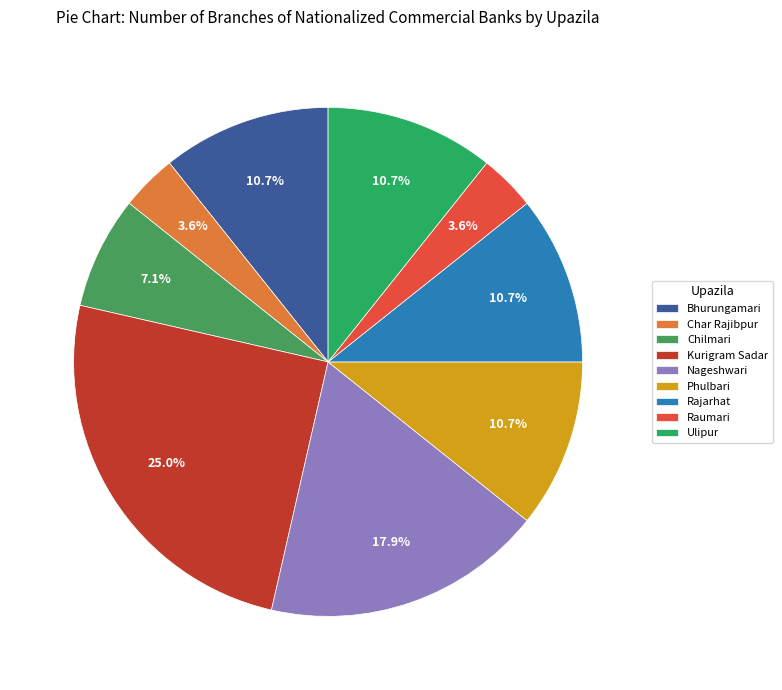

True or false: Char Rajibpur accounts for 16% of the total.

False